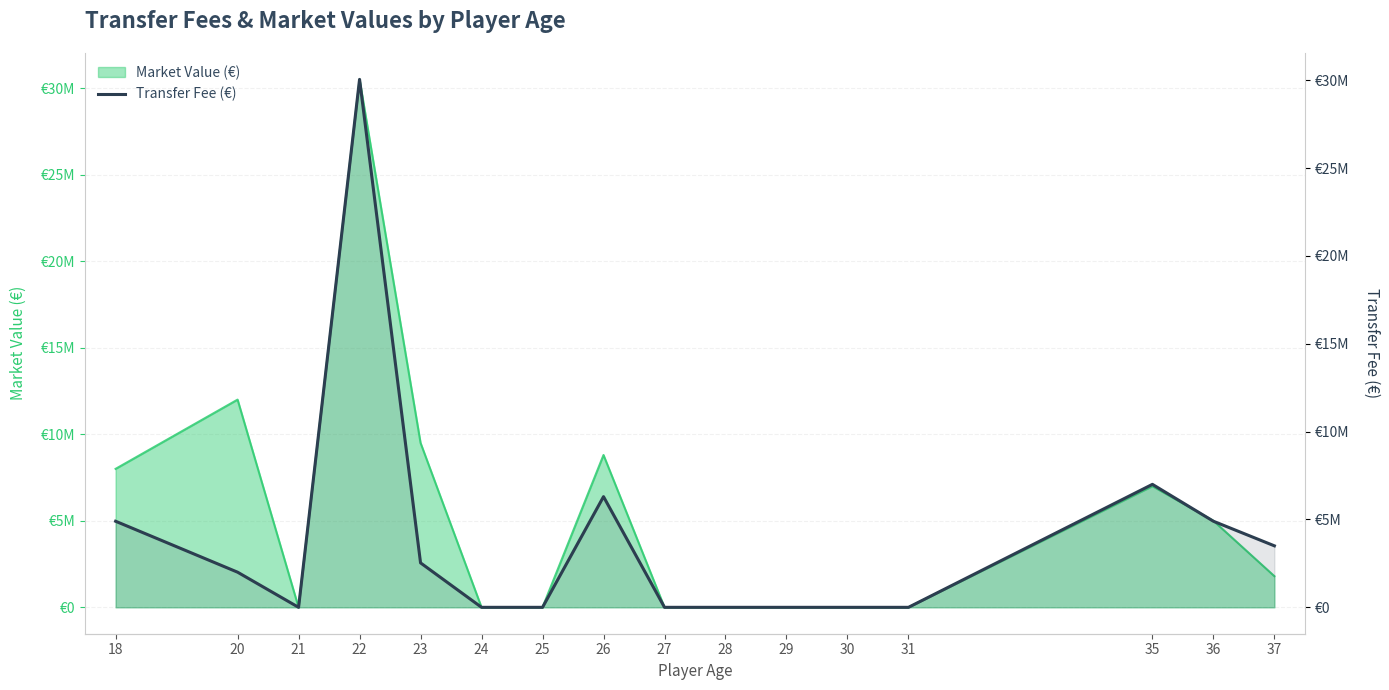

Is it true that the value at 25 is -13516205?

False